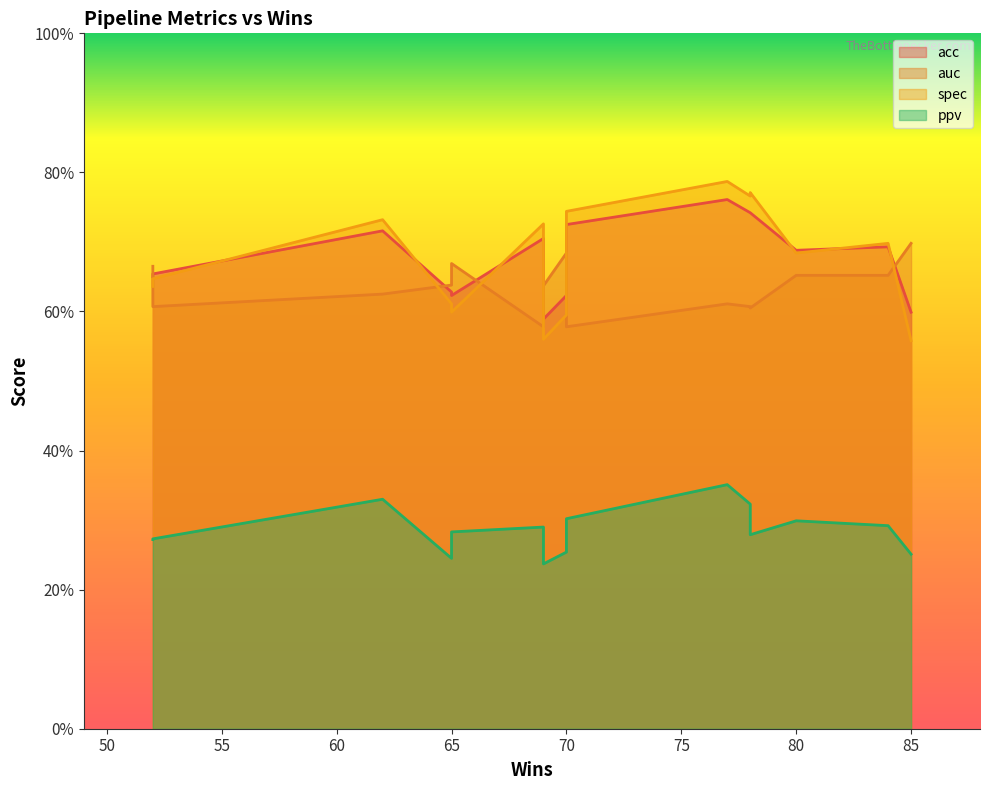

Which label corresponds to the largest value in the chart?

77